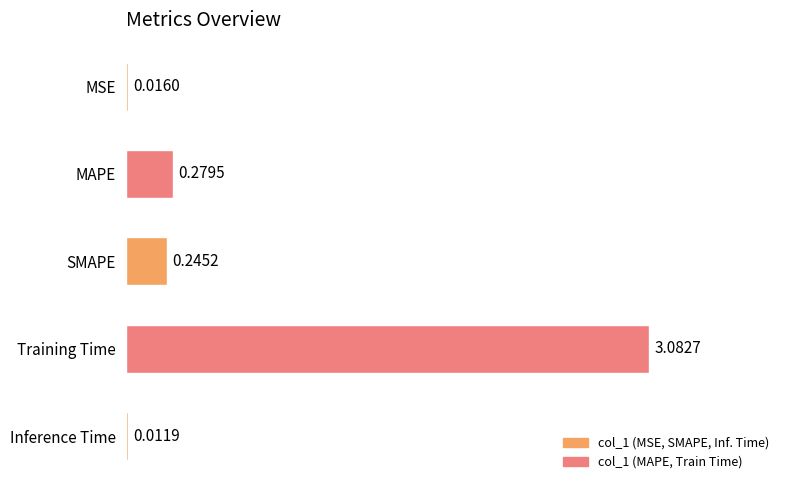

Between SMAPE and Training Time, which is larger?

Training Time